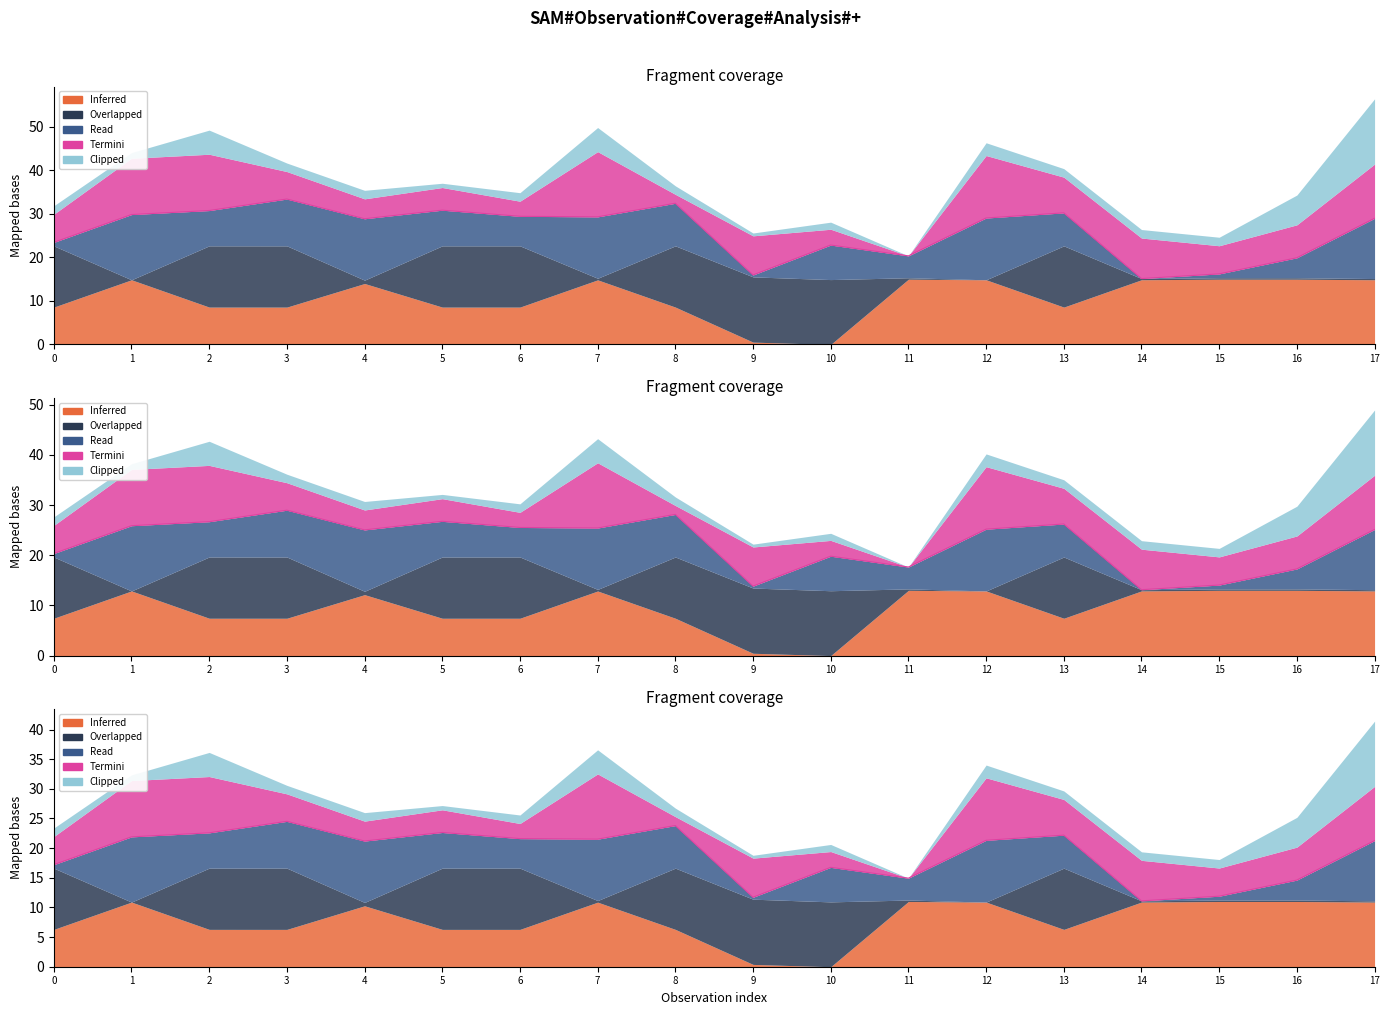

At which category does the chart reach its minimum across all series?

14